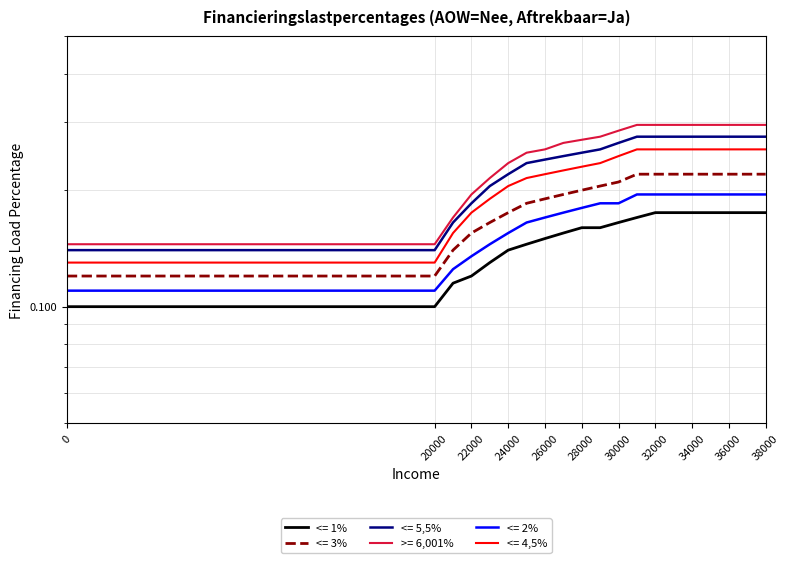

Between 26000 and 27000, which series saw the biggest shift?

>= 6,001%